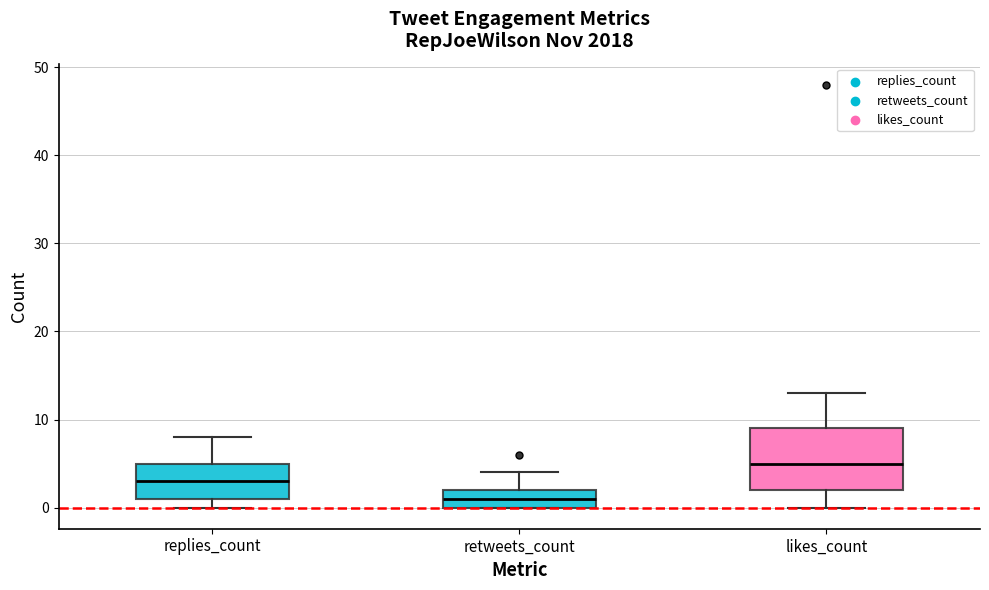

Reading left to right, transcribe this box plot: for each box, give where its median line is, the range the box spans, and where its two whiskers end, as read against the y-axis. The values are not printed on the chart, so give them approximately, as read against the axis.

replies_count: median 3, box 1 to 5, whiskers 0 to 8
retweets_count: median 1, box 0 to 2, whiskers 0 to 4
likes_count: median 5, box 2 to 9, whiskers 0 to 13